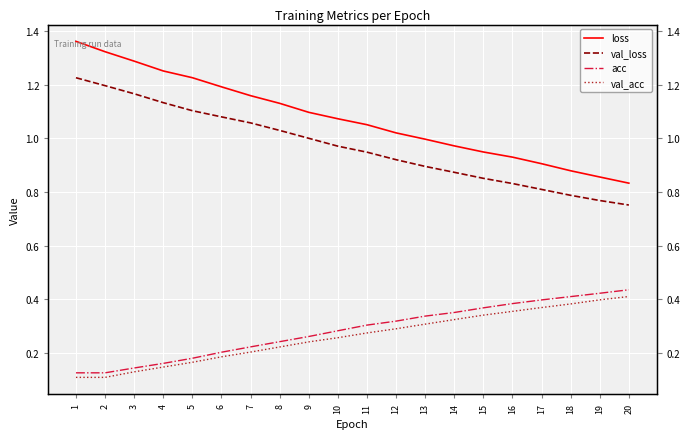

The value of loss at 20 is 0.3. True or false?

False